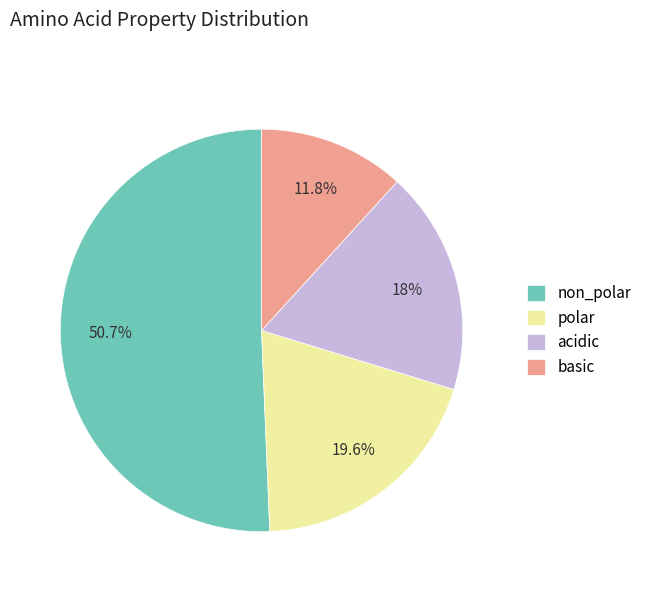

How many segments does this pie chart have?

4